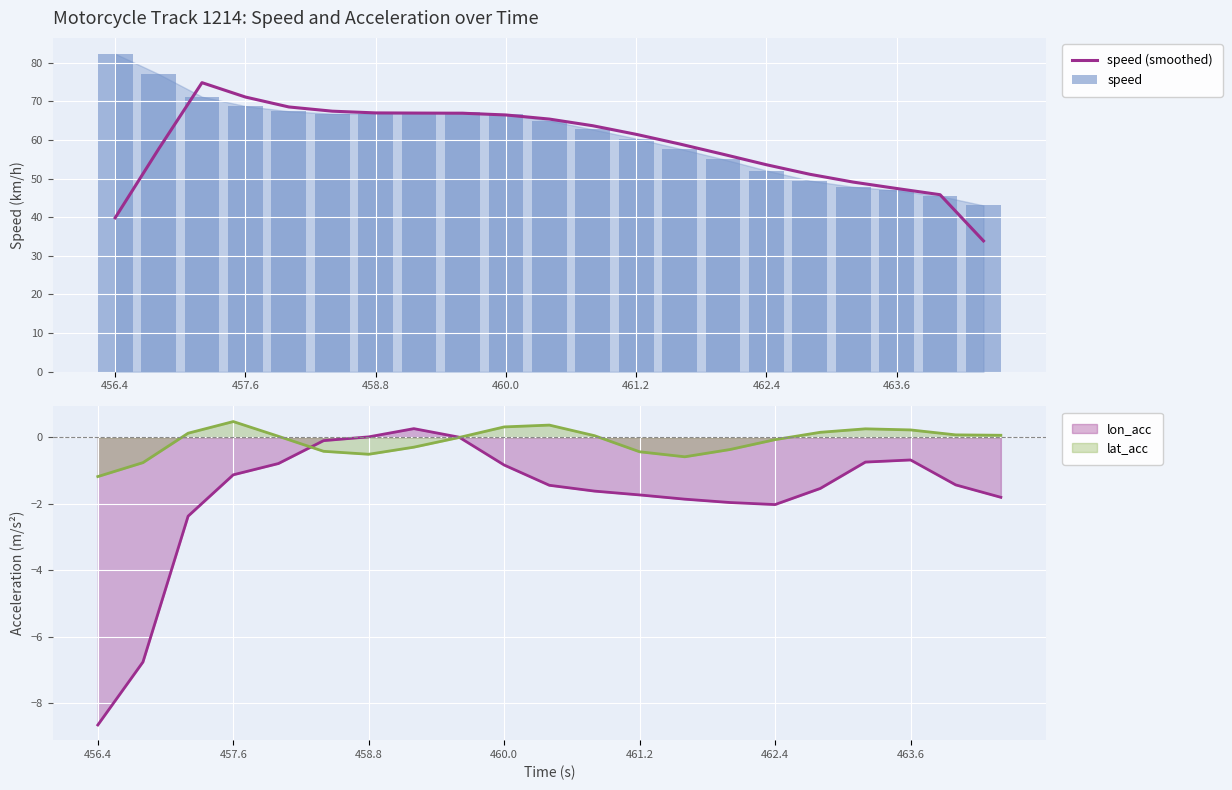

Which series has the largest range (max minus min)?

speed (smoothed)